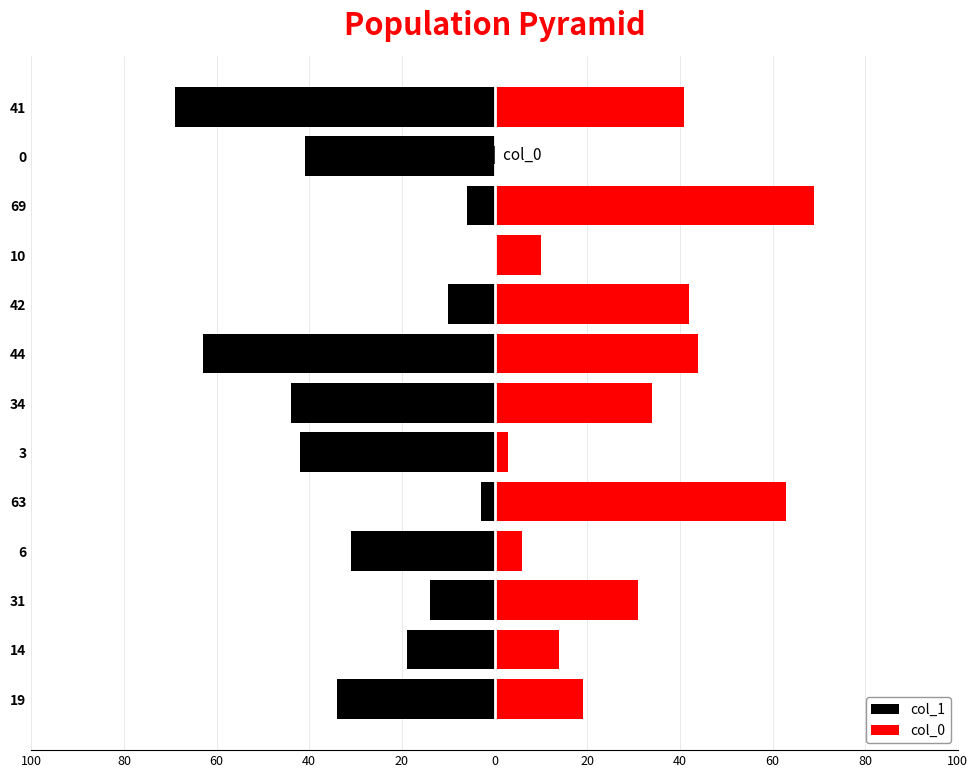

Reading left to right, transcribe all the data shown in this chart.

col_1: -34	-19	-14	-31	-3	-42	-44	-63	-10	0	-6	-41	-69
col_0: 19	14	31	6	63	3	34	44	42	10	69	0	41